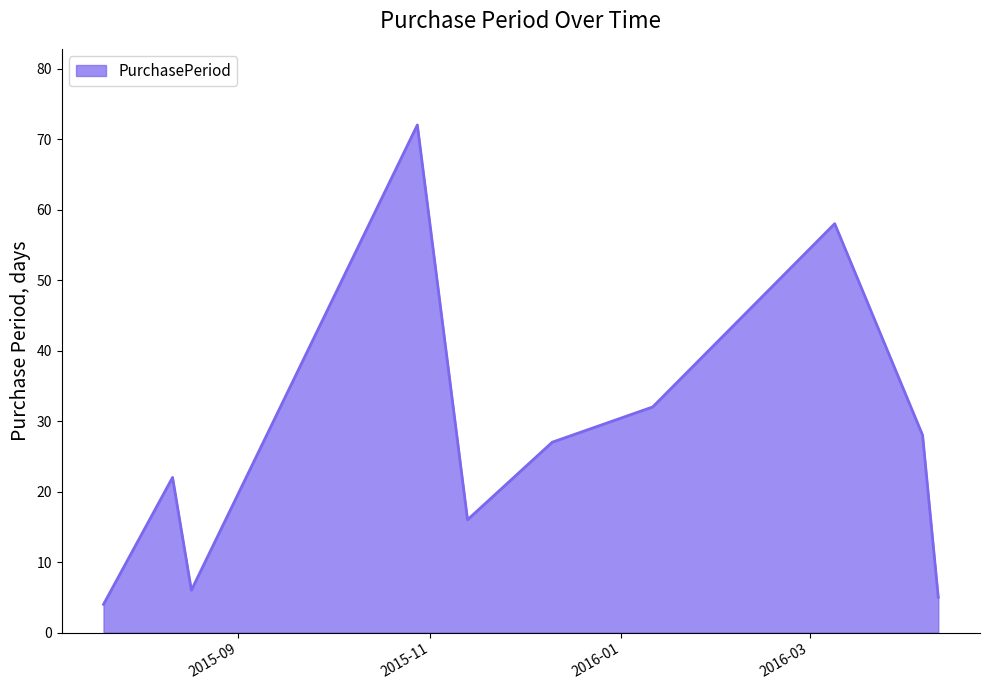

What is the minimum value shown in the chart?

4